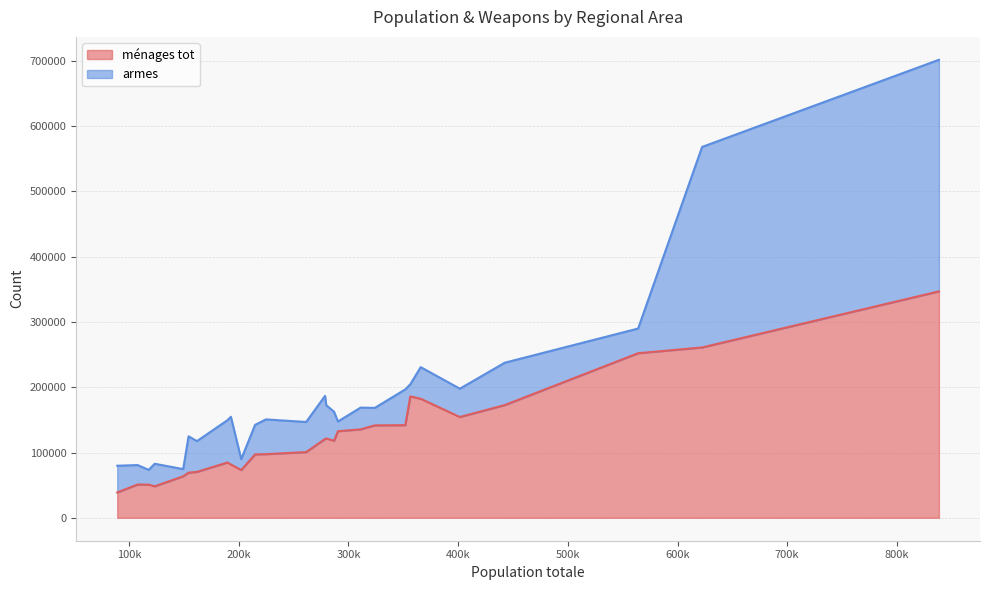

What is the minimum value for ménages tot?

38883